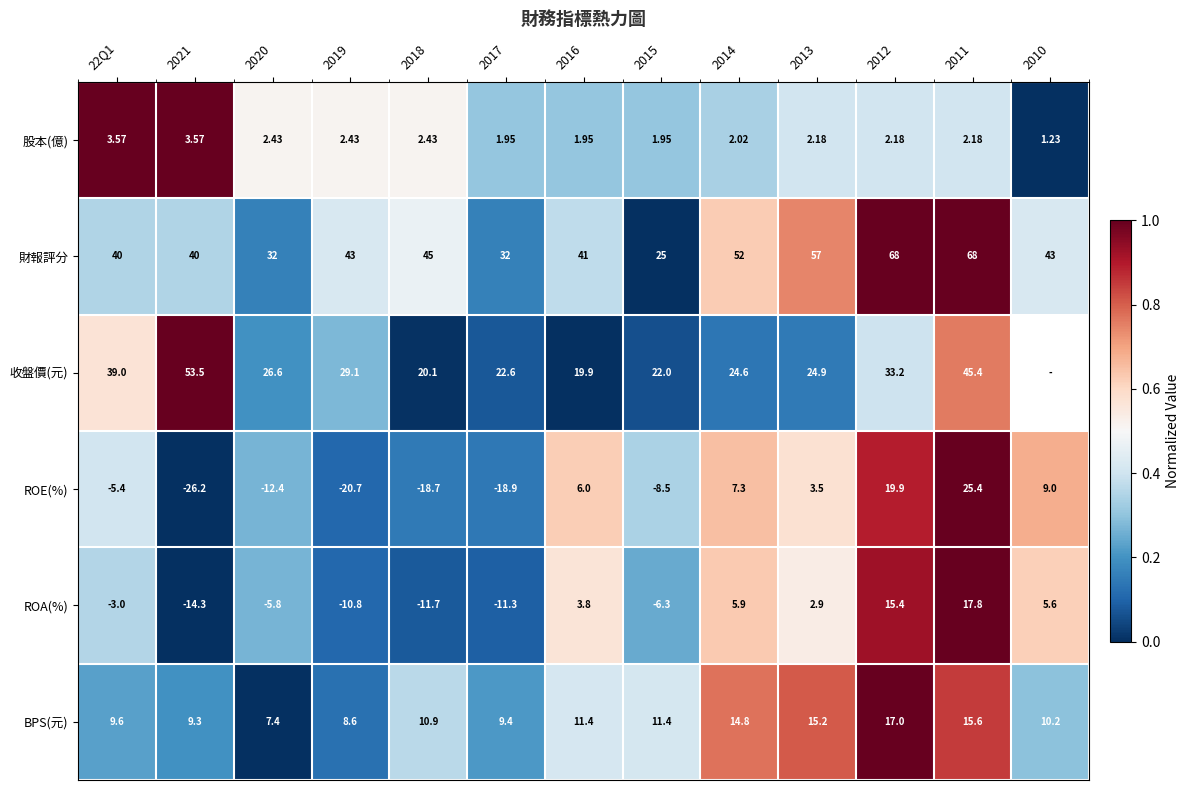

At 2017, list the series in order from smallest to largest.

ROE(%), ROA(%), 股本(億), BPS(元), 收盤價(元), 財報評分